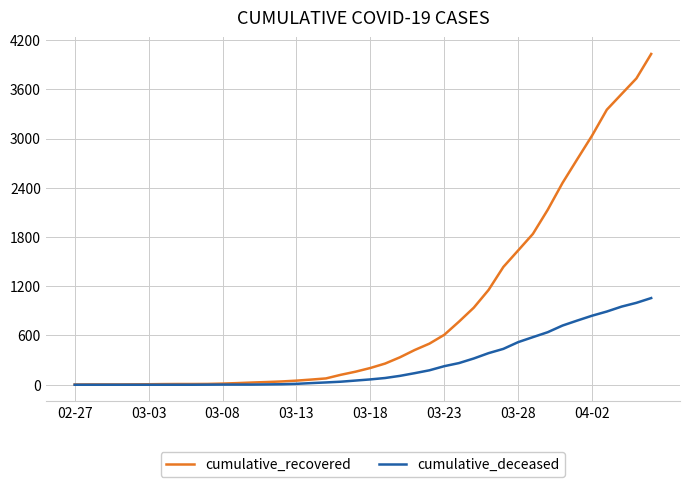

List the series in order of their peak value, lowest first.

cumulative_deceased, cumulative_recovered